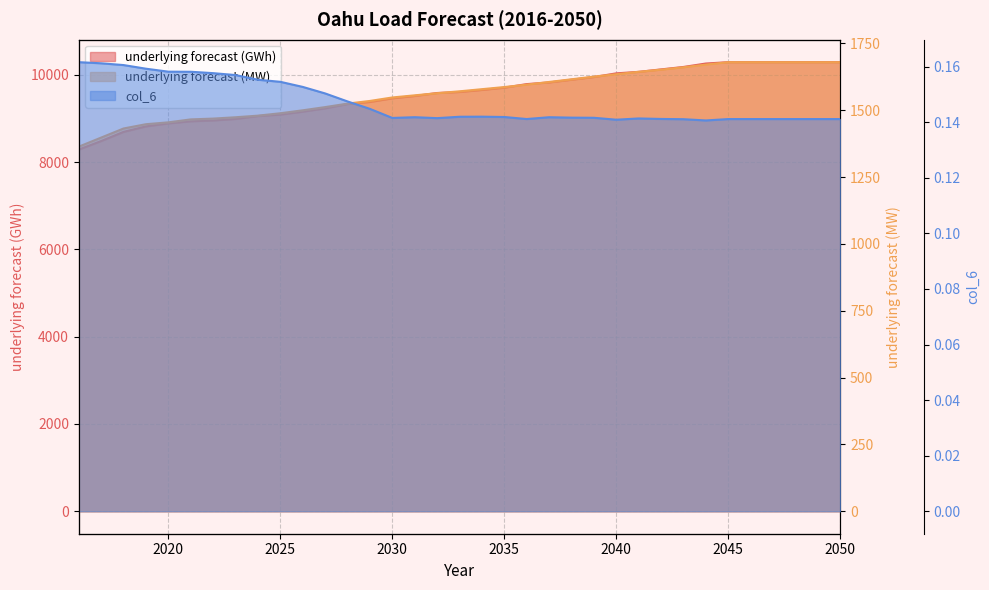

How many distinct data groups are displayed?

3